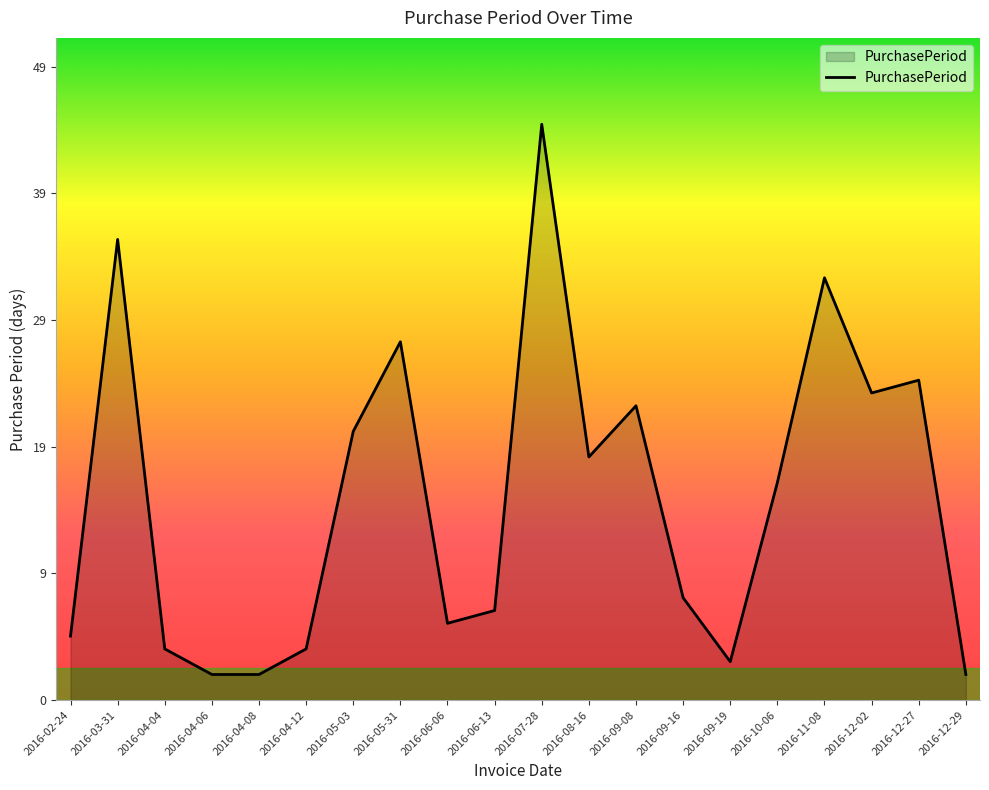

Reading left to right, transcribe all the data shown in this chart.

2016-02-24=5	2016-03-31=36	2016-04-04=4	2016-04-06=2	2016-04-08=2	2016-04-12=4	2016-05-03=21	2016-05-31=28	2016-06-06=6	2016-06-13=7	2016-07-28=45	2016-08-16=19	2016-09-08=23	2016-09-16=8	2016-09-19=3	2016-10-06=17	2016-11-08=33	2016-12-02=24	2016-12-27=25	2016-12-29=2